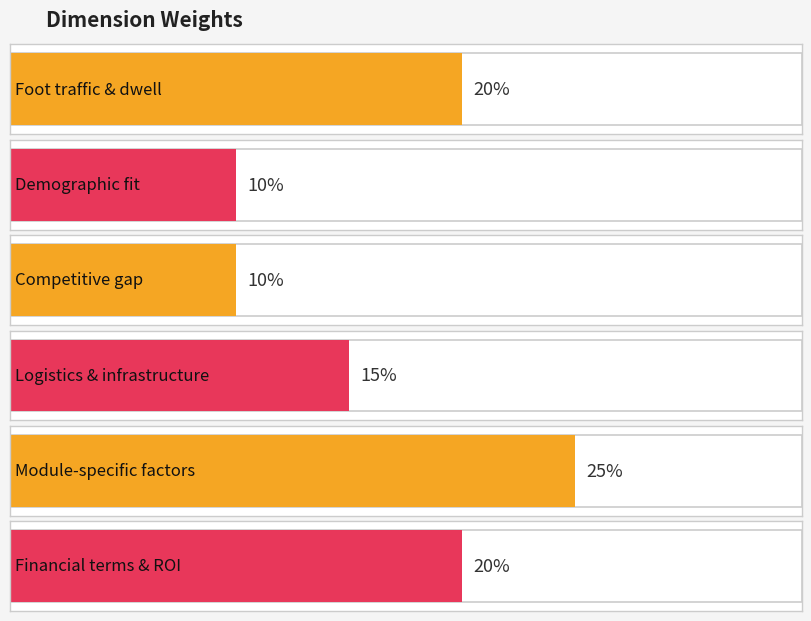

Which label corresponds to the largest value in the chart?

Module-specific factors